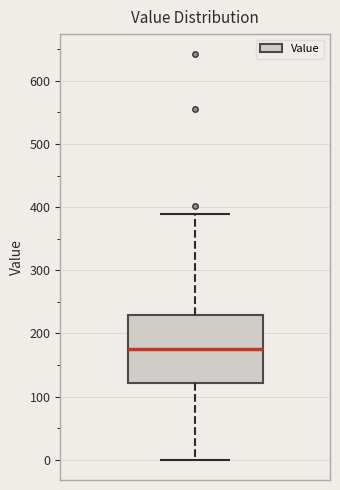

Read this box plot against the y-axis: the position of the median line, the range covered by the box, and the ends of both whiskers. The values are not printed on the chart, so give them approximately, as read against the axis.

median 180, box 120 to 230, whiskers 0 to 390